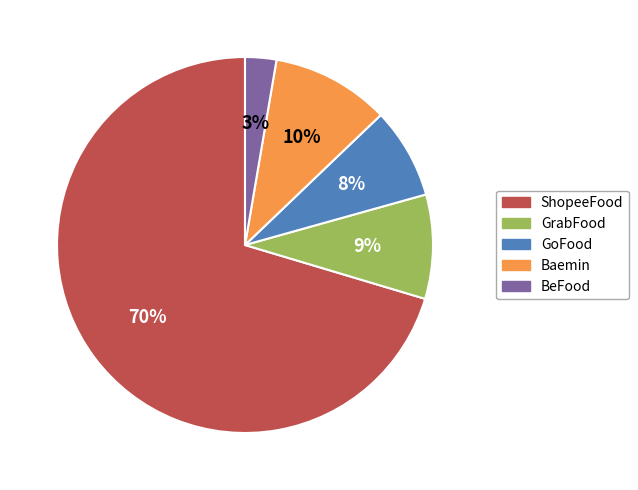

Is BeFood the majority of the pie?

No